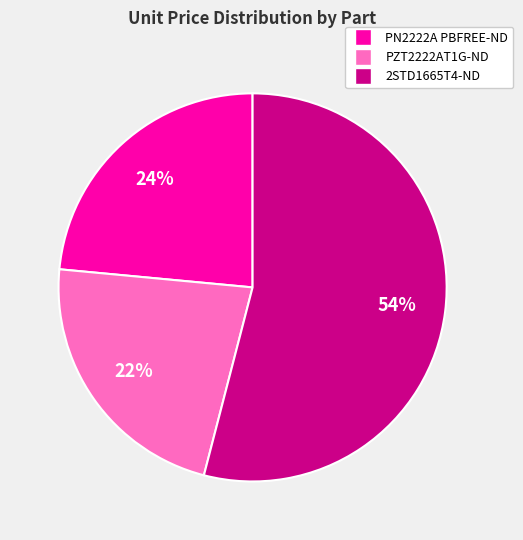

To the nearest percent, what is the average slice percentage?

33%